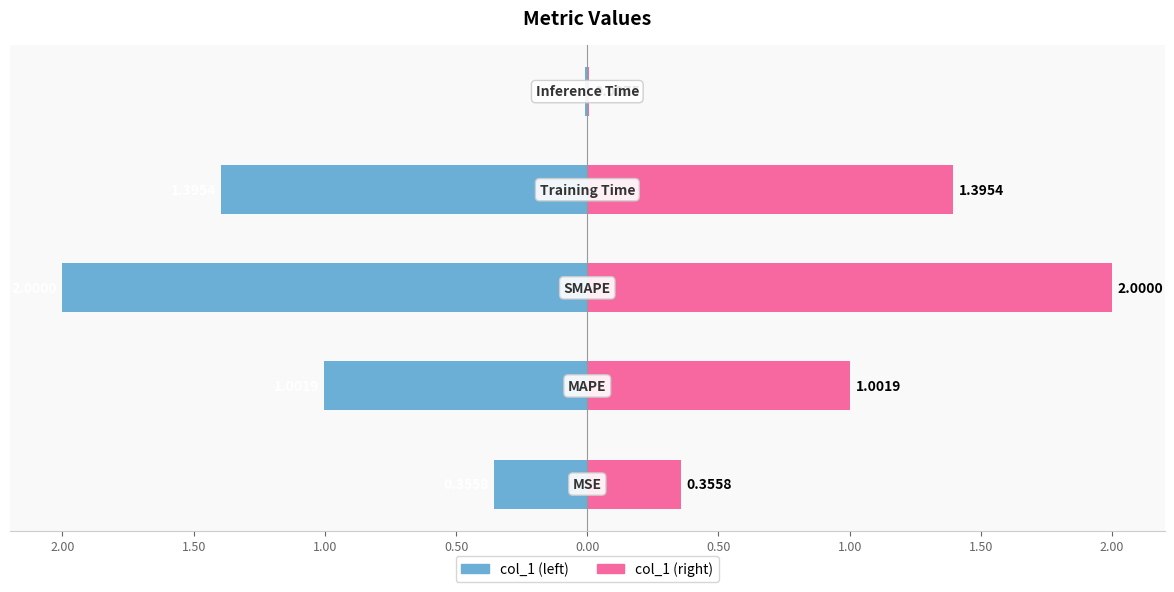

Does the chart contain stacked bars?

No